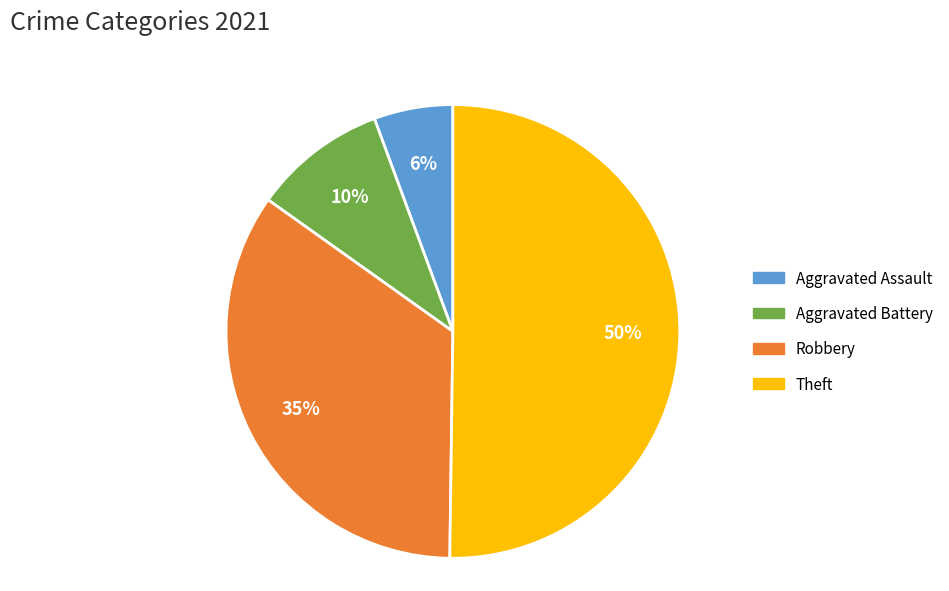

Rank the categories by value from highest to lowest.

Theft, Robbery, Aggravated Battery, Aggravated Assault